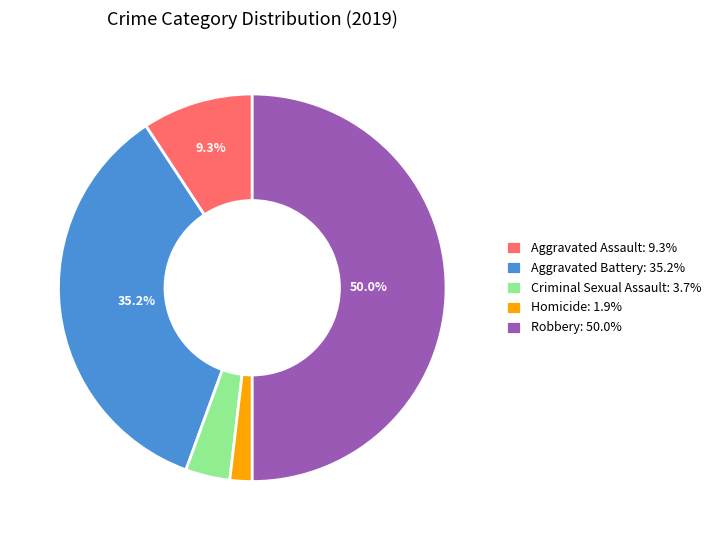

Rank the categories by value from lowest to highest.

Homicide, Criminal Sexual Assault, Aggravated Assault, Aggravated Battery, Robbery